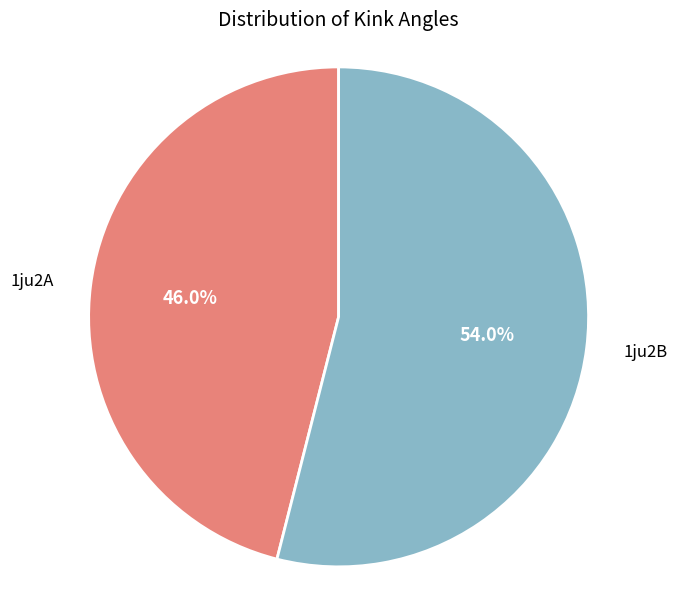

Which category has the smallest portion of the pie?

1ju2A